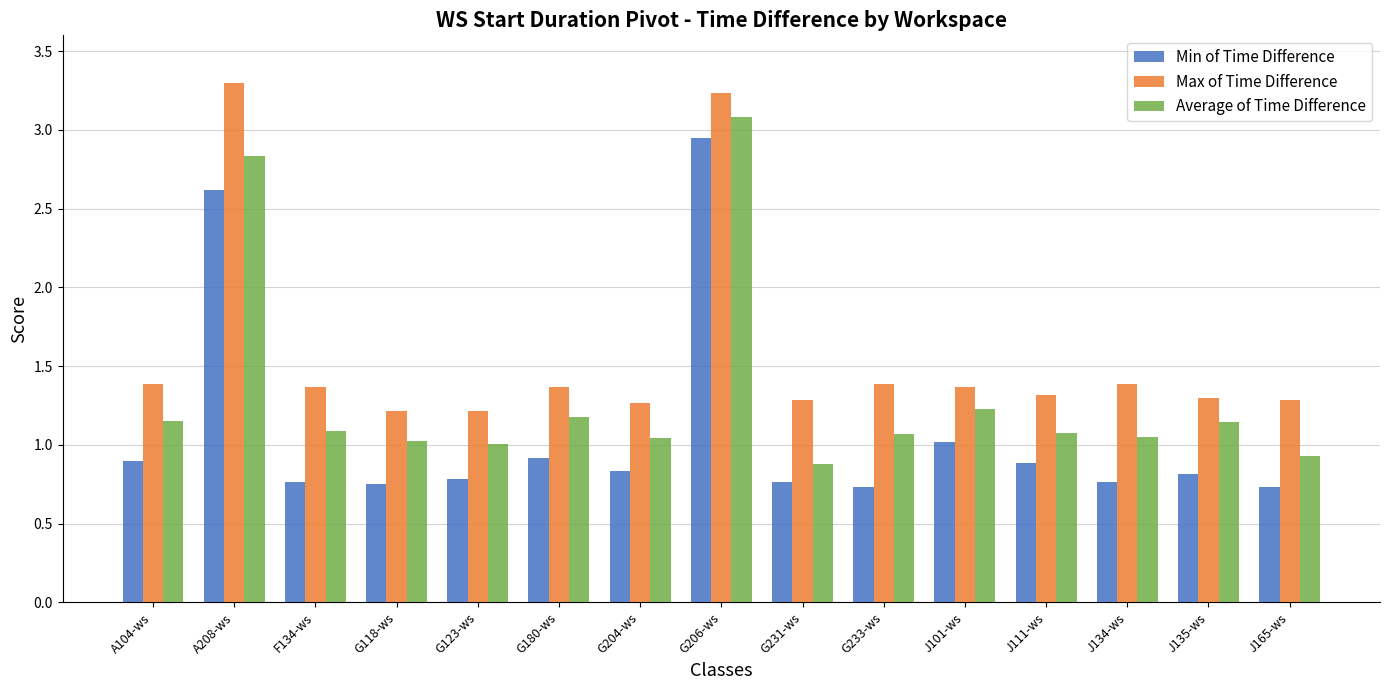

Read the Min of Time Difference value at G204-ws.

0.8